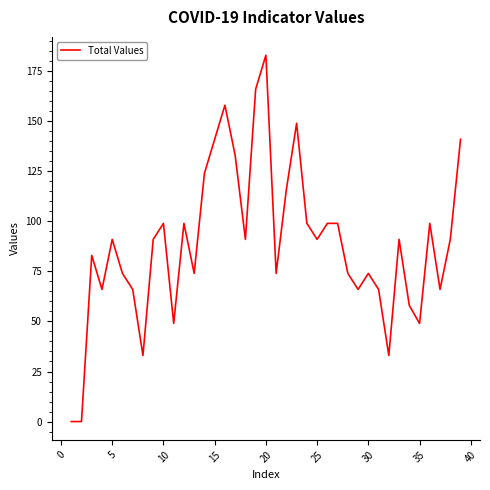

What is the greatest value displayed?

183